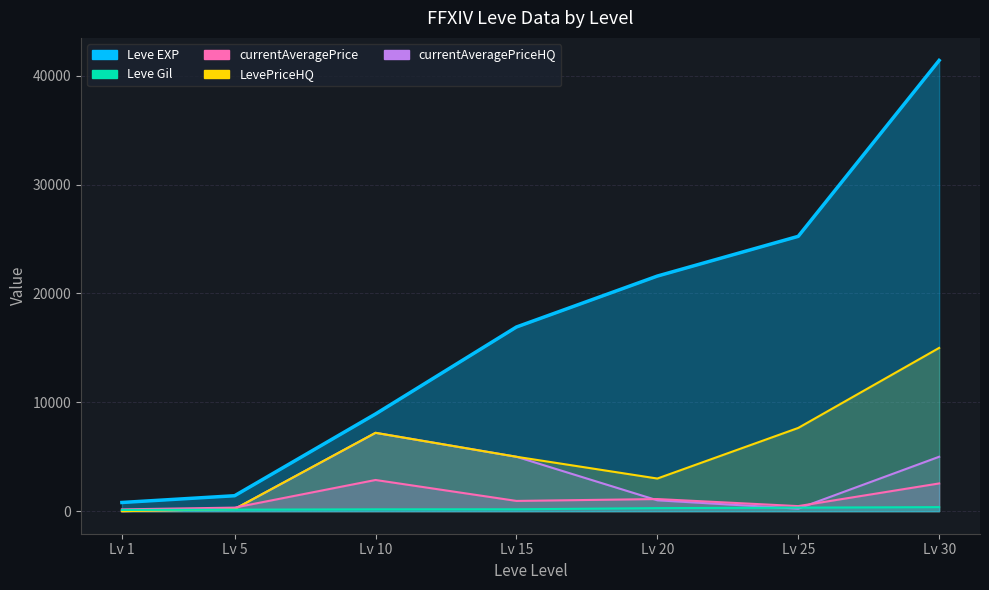

What is the maximum value shown in the chart?

41410